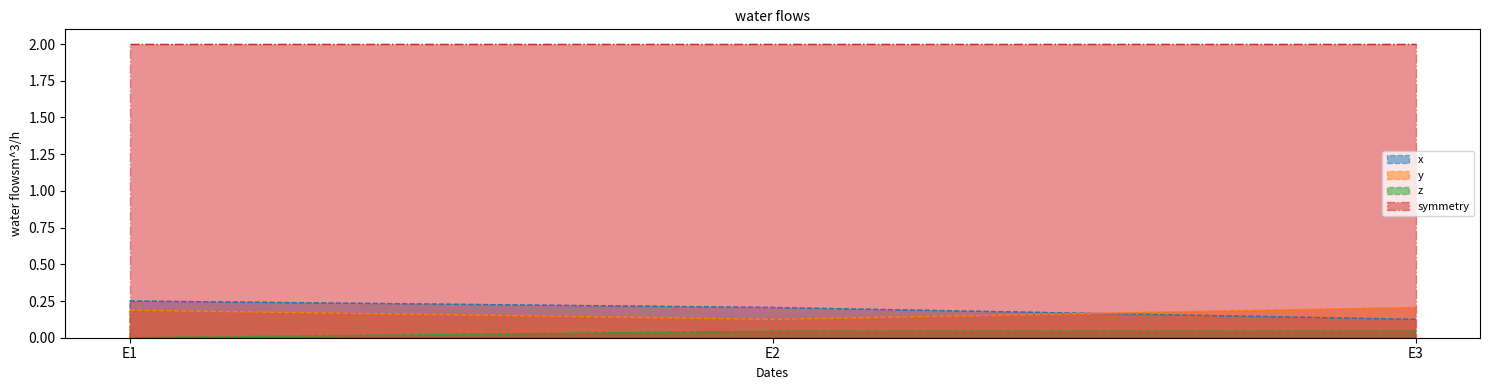

At how many categories does at least one series exceed 0?

3